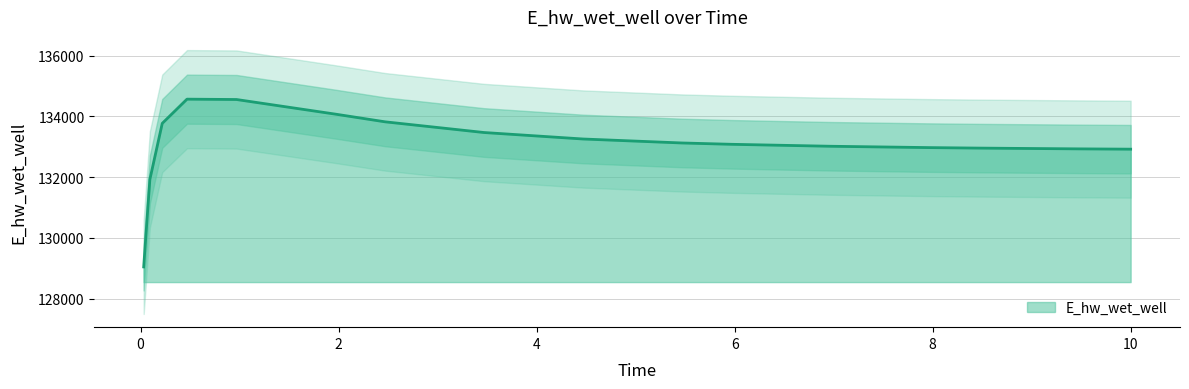

Reading left to right, extract all data points from this chart.

129047.9	131927.7	133771.2	134567.8	134556.2	134074.5	133822.4	133470.0	133256.9	133126.0	133082.4	133017.9	132973.7	132957.4	132932.1	132922.0